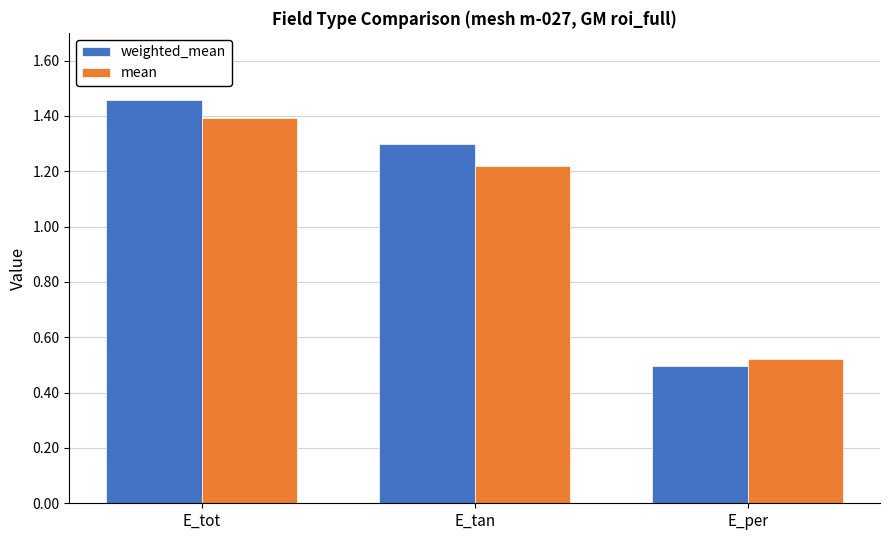

At how many categories does at least one series exceed 0?

3